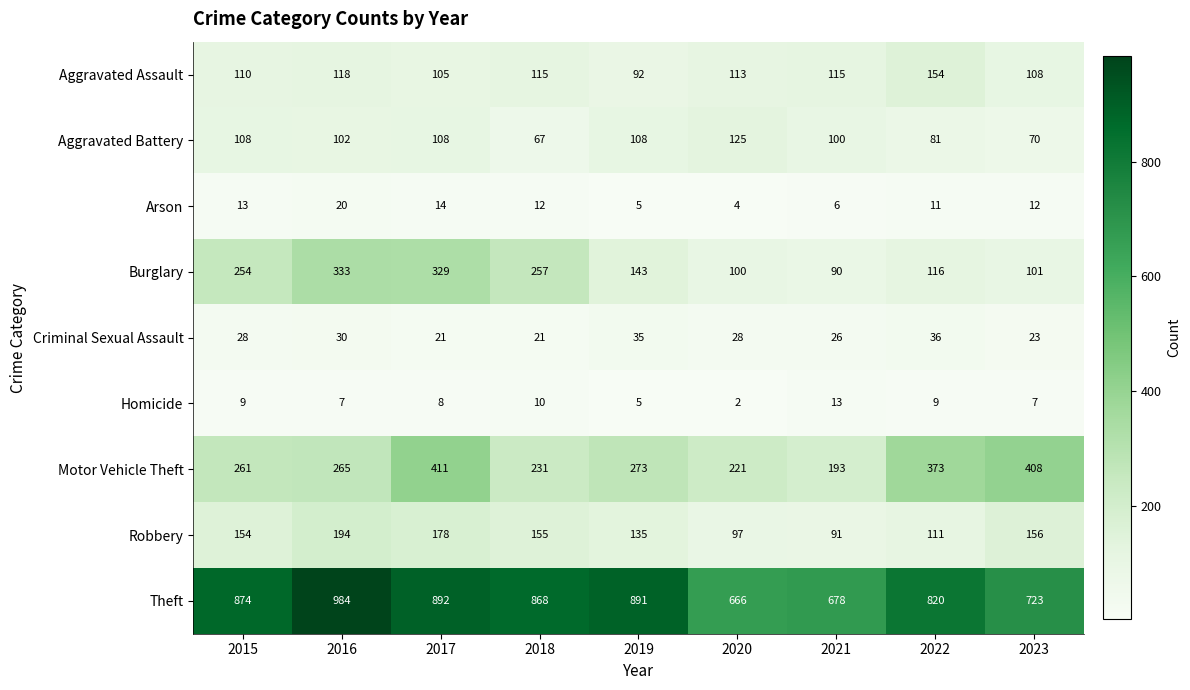

At how many categories does at least one series exceed 622?

9